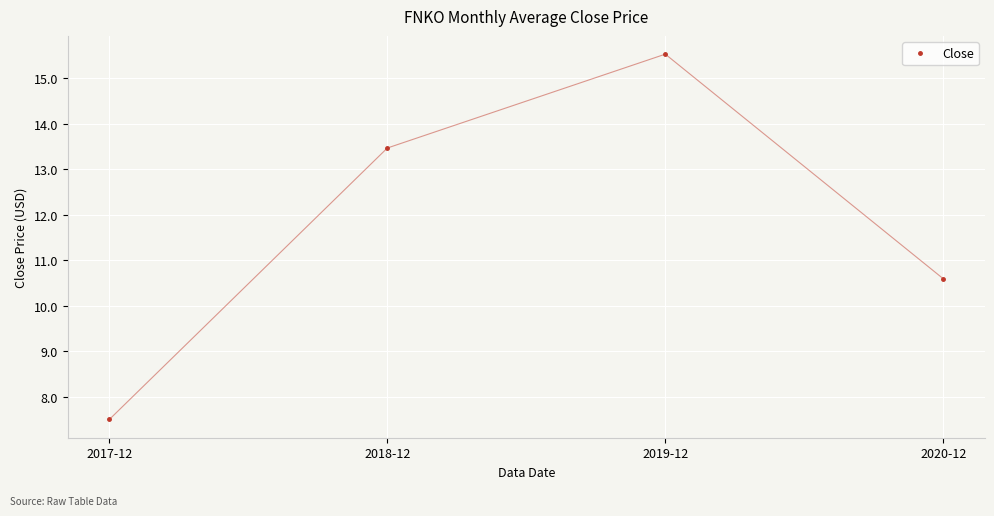

List the labels in order of value, largest first.

2019-12, 2018-12, 2020-12, 2017-12